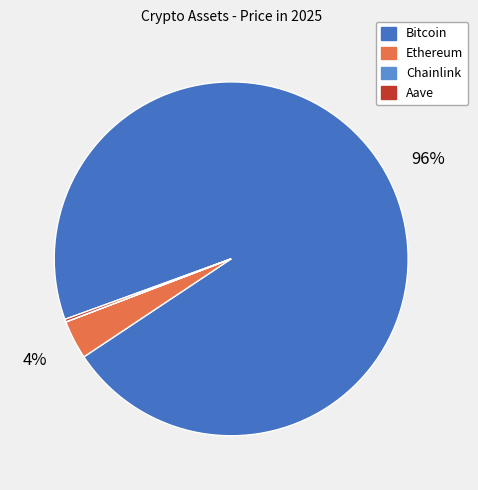

To the nearest percent, what is the average slice percentage?

25%